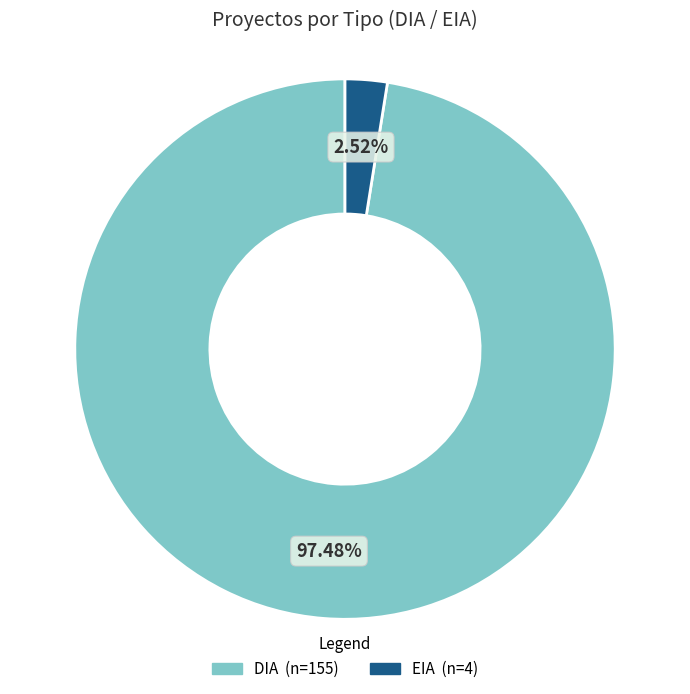

What percentage is NOT represented by DIA?

2.5%